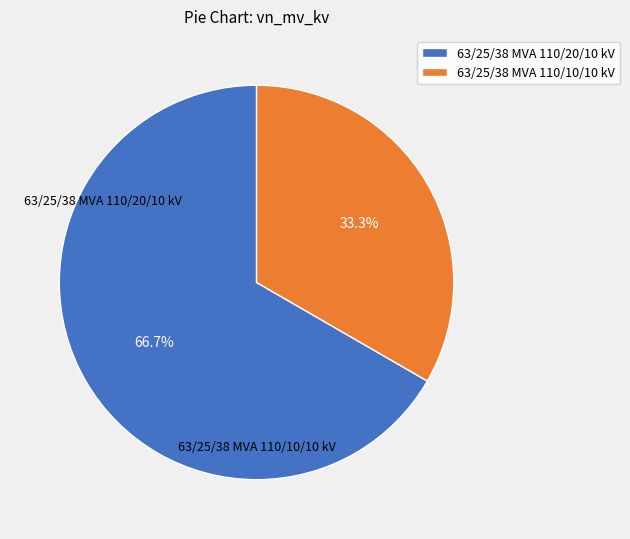

Which has a higher value, 63/25/38 MVA 110/20/10 kV or 63/25/38 MVA 110/10/10 kV?

63/25/38 MVA 110/20/10 kV